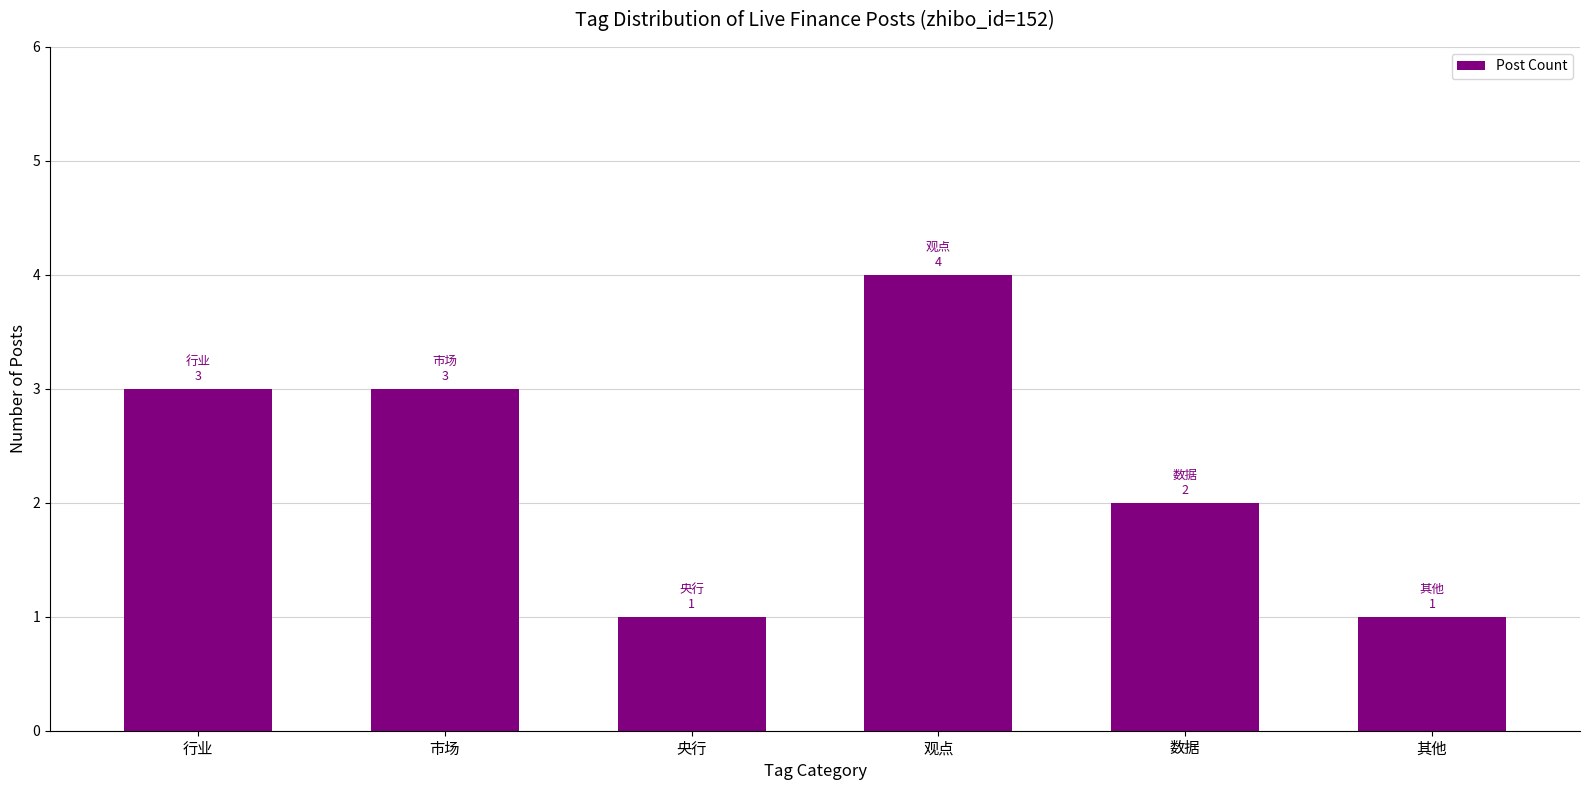

At which category does the chart reach its peak across all series?

观点